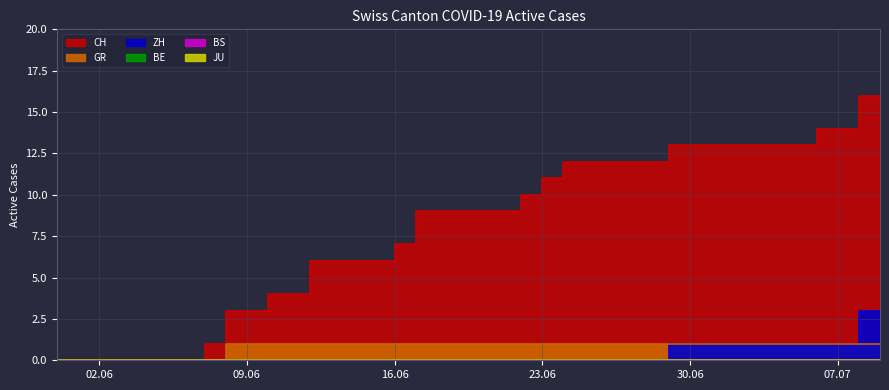

Where is CH nearest to the value 8?

16.06